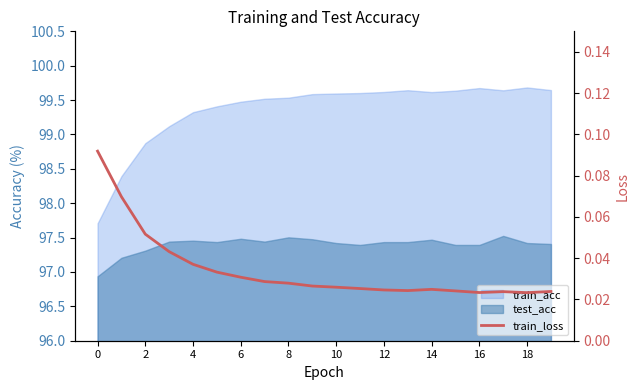

Which label corresponds to the smallest value in the chart?

18